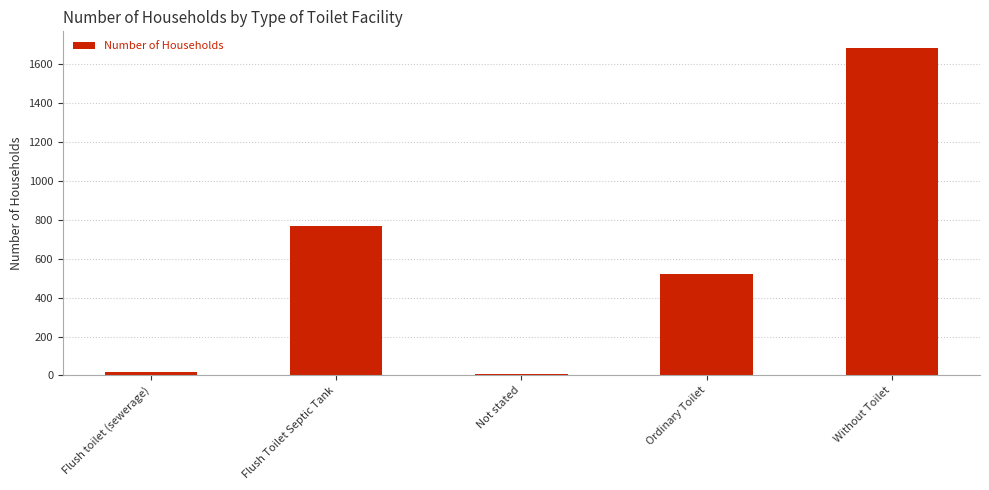

How many bars are there in total?

5